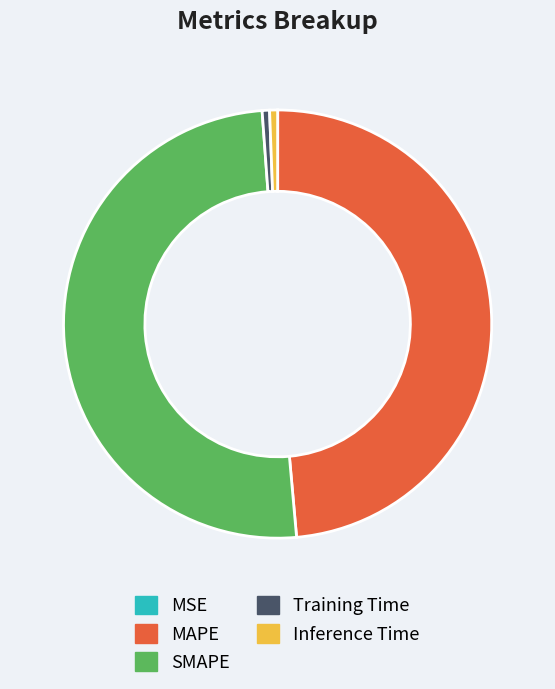

Which category accounts for the majority?

SMAPE